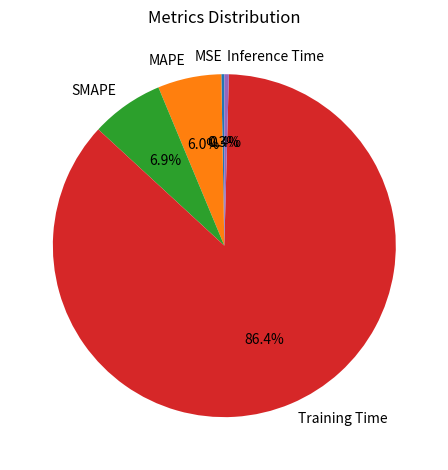

Is it true that MSE is 0% of the pie?

True